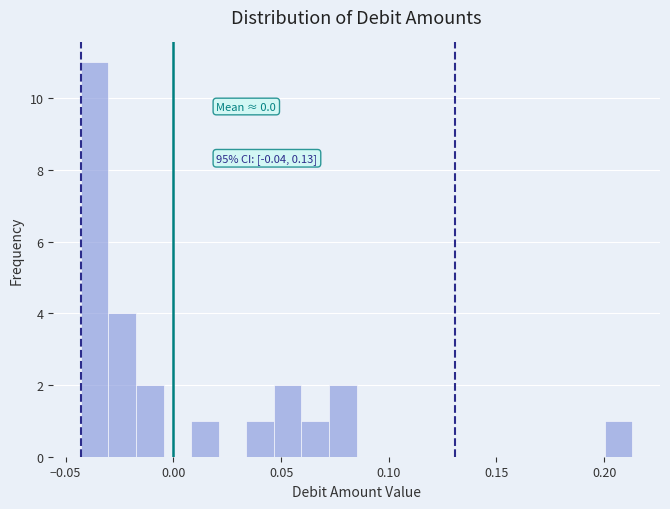

Around what value on the x-axis is the tallest bar? Give the approximate position of its centre, as read against the axis.

-0.035